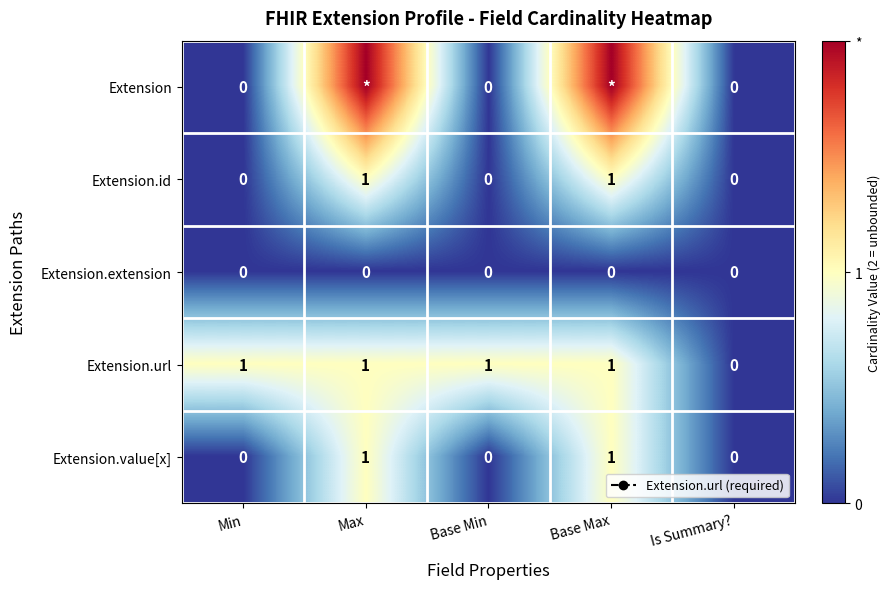

What is the maximum value shown in the chart?

2